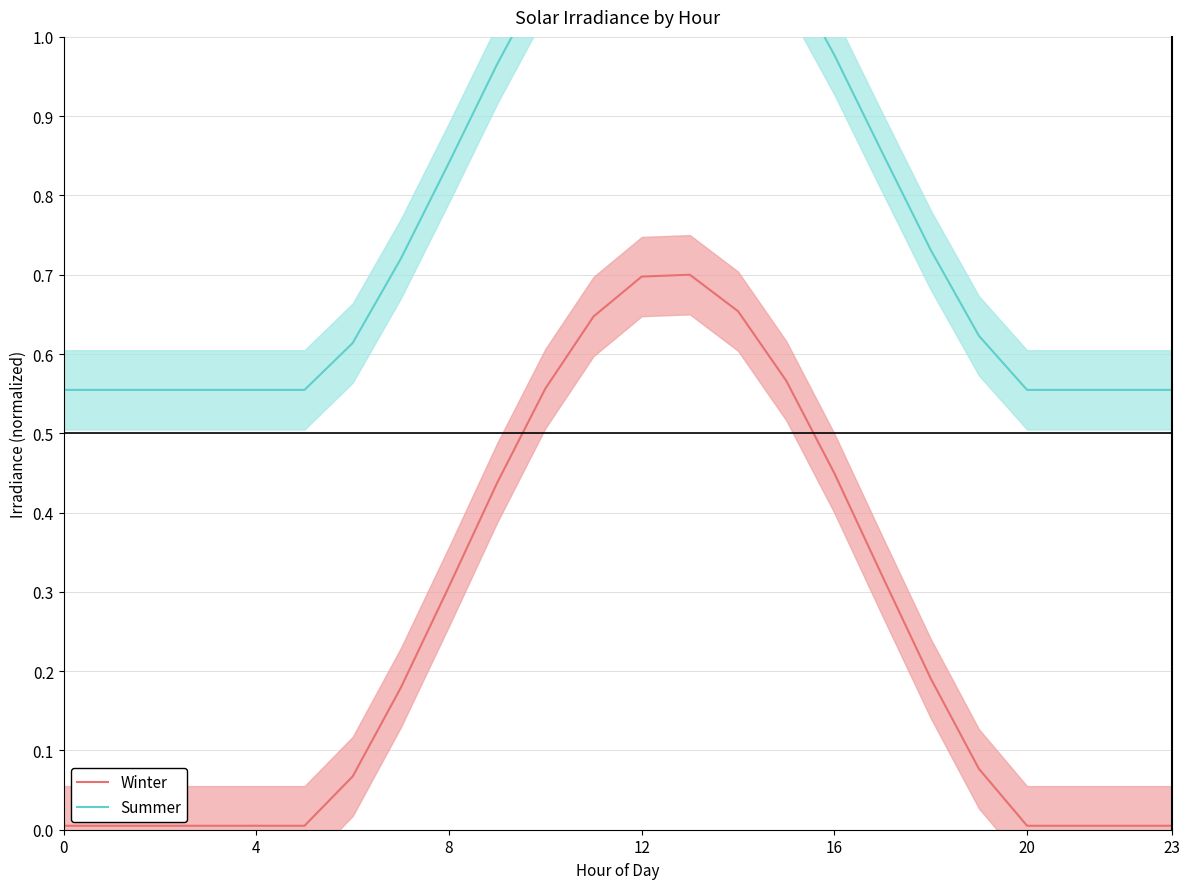

Reading left to right, extract all data points from this chart.

Winter: 0.0	0.0	0.0	0.0	0.0	0.0	0.1	0.2	0.3	0.4	0.6	0.6	0.7	0.7	0.7	0.6	0.4	0.3	0.2	0.1	0.0	0.0	0.0	0.0
Summer: 0.6	0.6	0.6	0.6	0.6	0.6	0.6	0.7	0.8	1.0	1.1	1.2	1.2	1.2	1.2	1.1	1.0	0.9	0.7	0.6	0.6	0.6	0.6	0.6